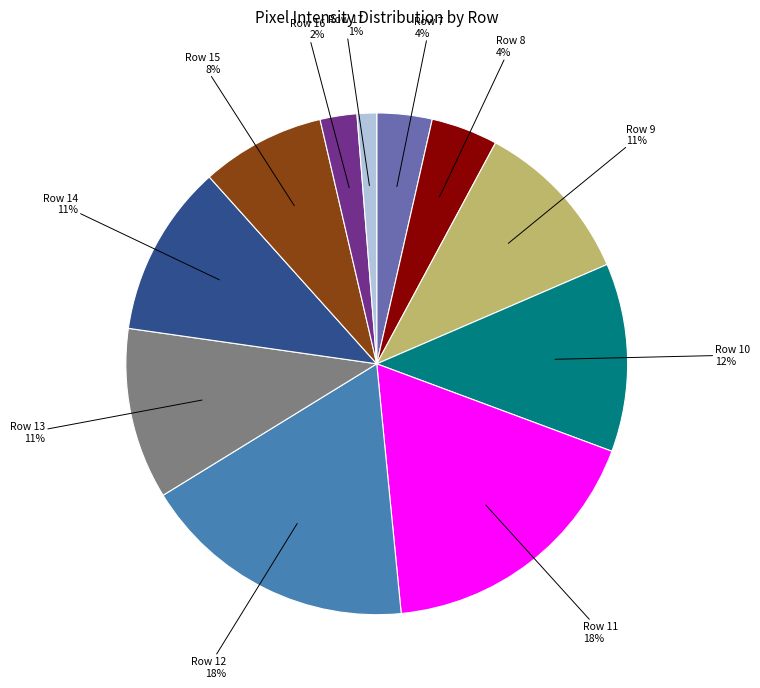

Is Row 9 the majority of the pie?

No